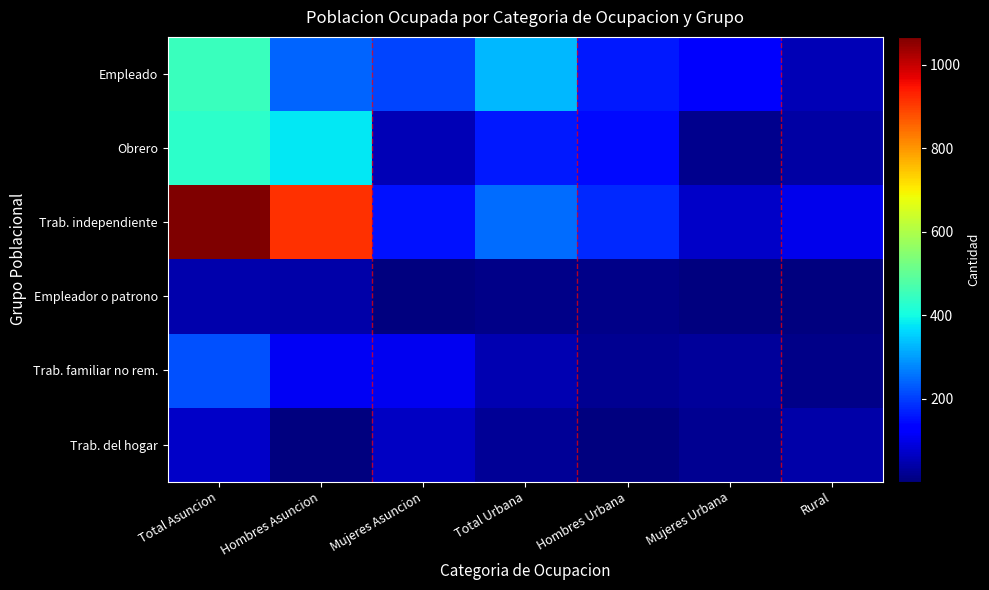

Which category has the lowest value across all series?

Mujeres Urbana